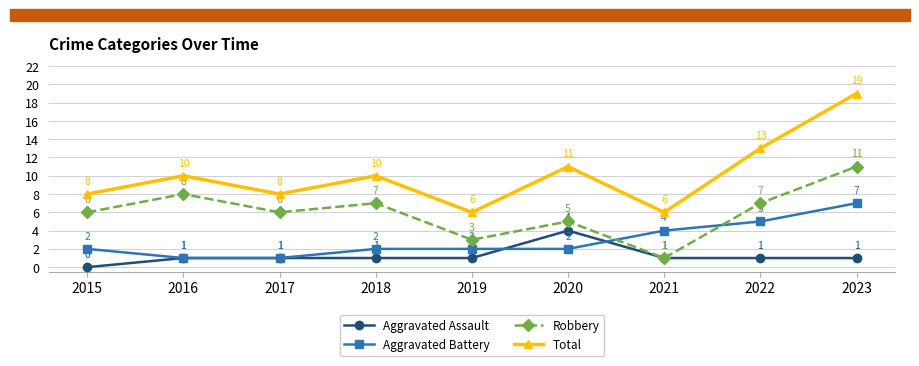

At 2023, list the series in order from largest to smallest.

Total, Robbery, Aggravated Battery, Aggravated Assault